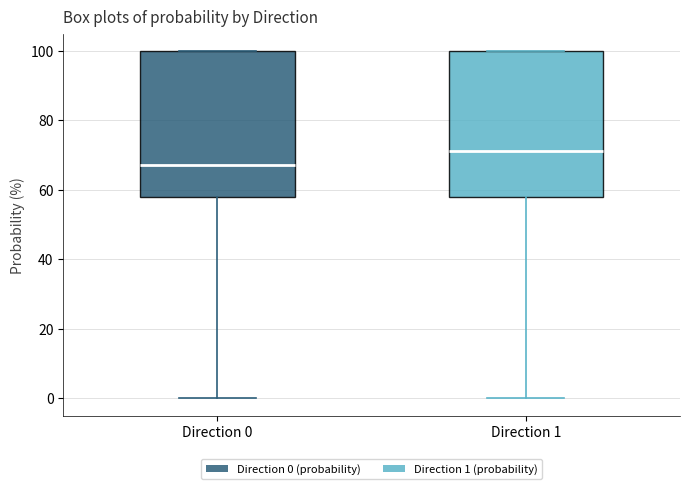

Which box's median line is the highest?

Direction 1